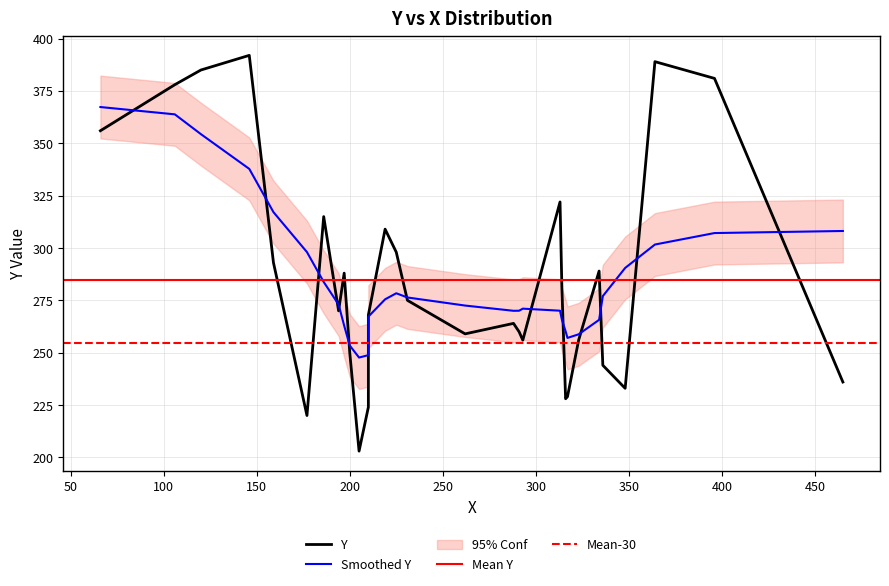

Which label corresponds to the largest value in the chart?

146